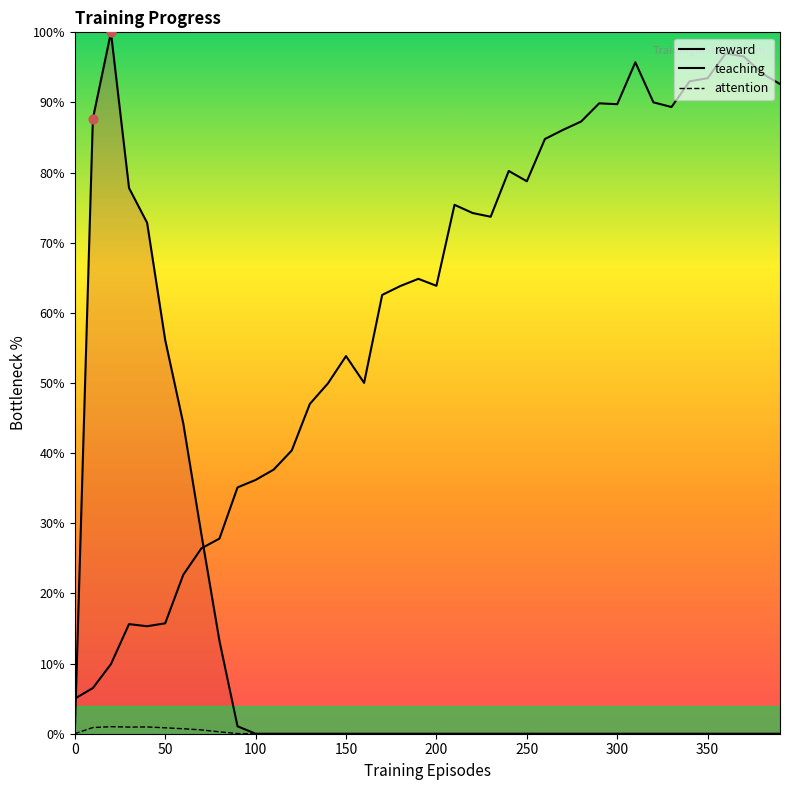

What are all the series names shown in the legend?

reward, teaching, attention